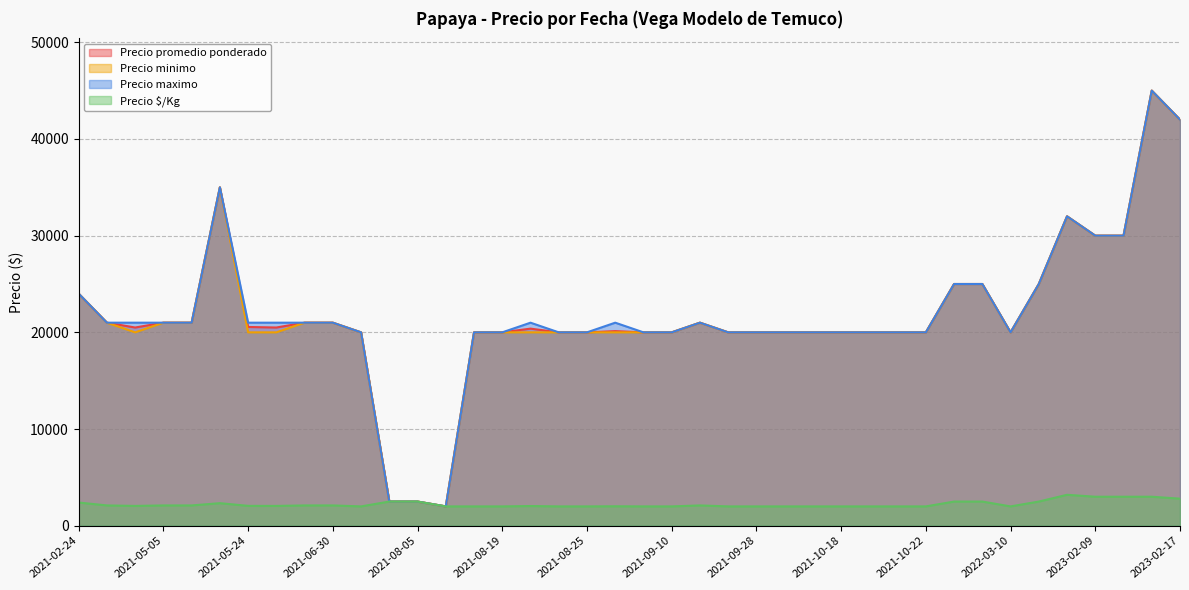

What are all the series names shown in the legend?

Precio promedio ponderado, Precio minimo, Precio maximo, Precio $/Kg